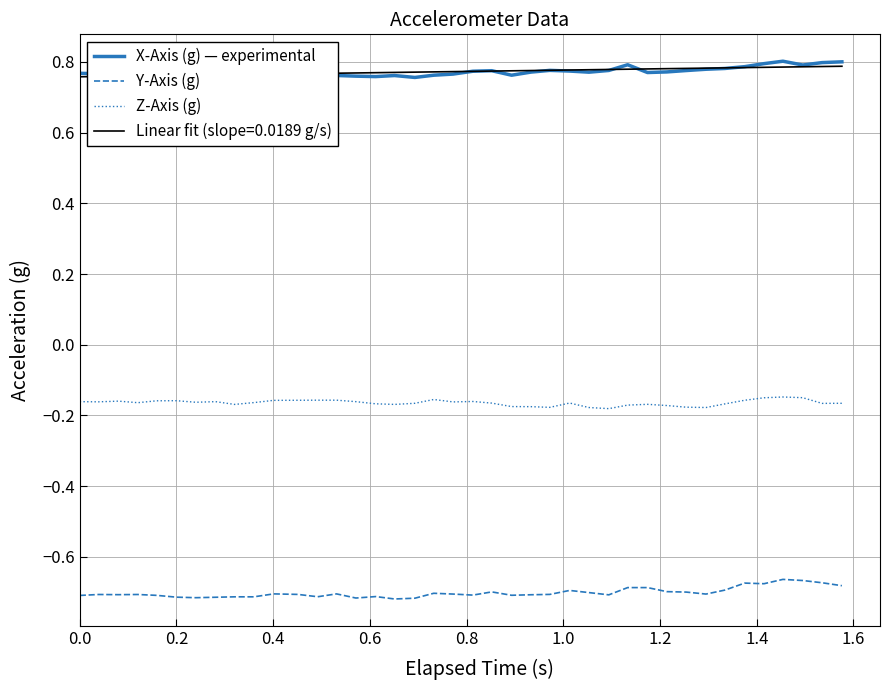

True or false: X-Axis (g) — experimental and Y-Axis (g) intersect in this chart.

False